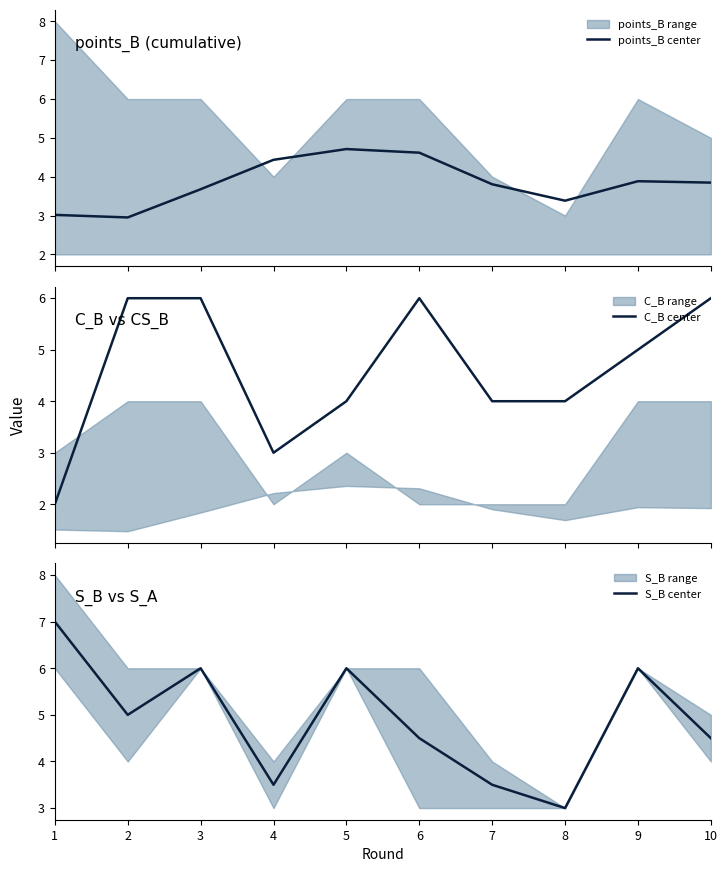

True or false: S_B center has a value of 4.5 at 6.

True